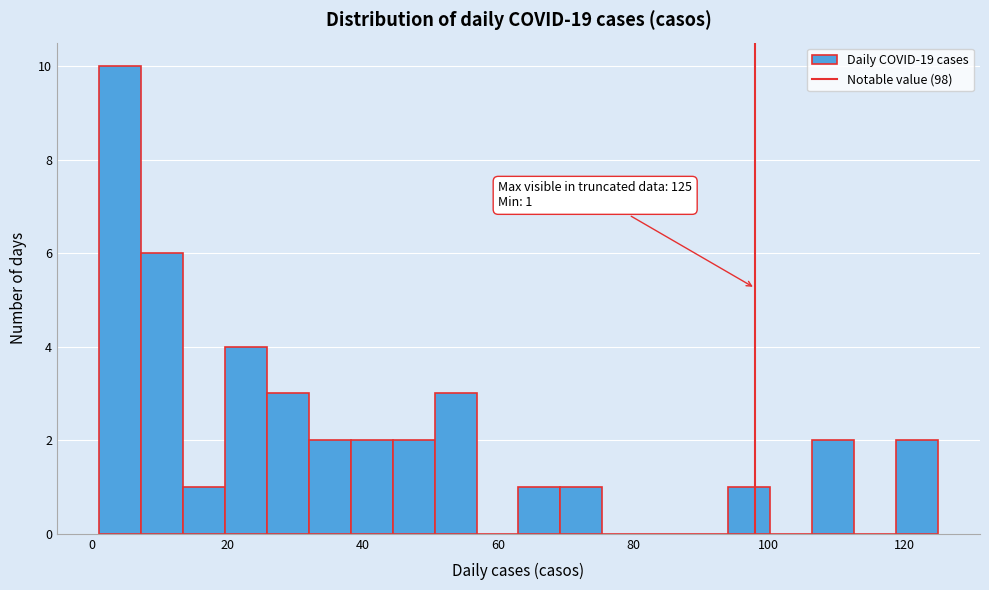

Around what value on the x-axis is the tallest bar? Give the approximate position of its centre, as read against the axis.

4